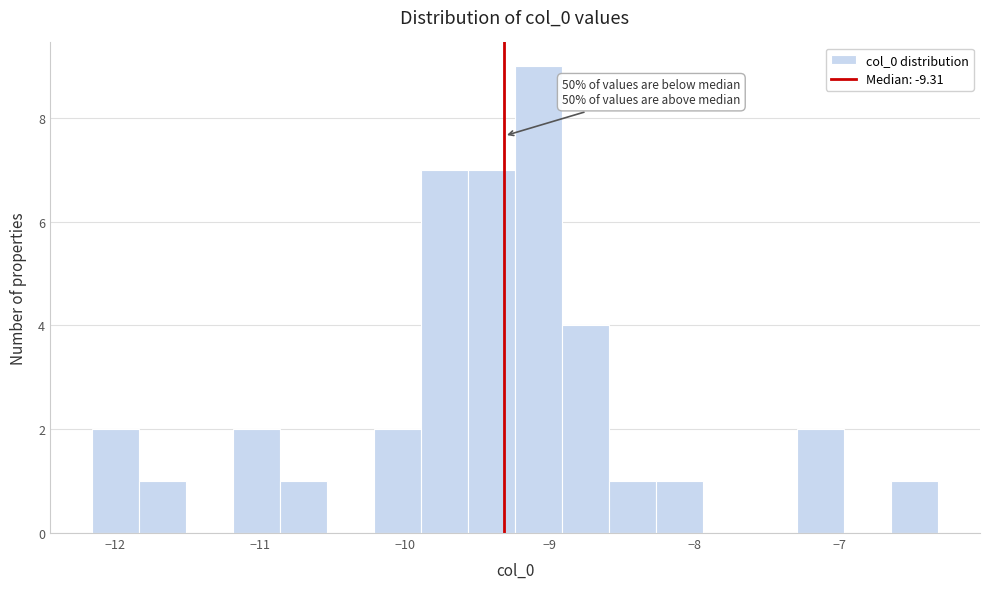

Read against the x-axis, roughly where is the centre of the tallest bar?

-9.1